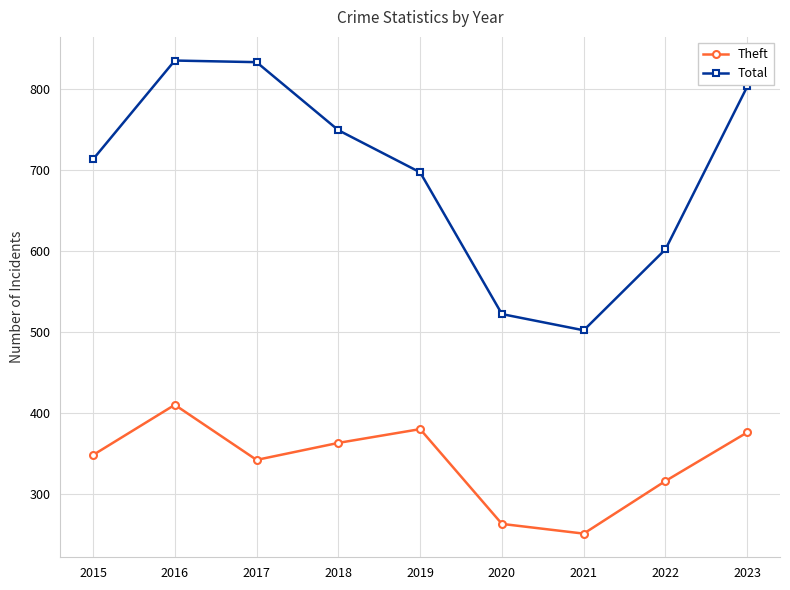

How many data points in Theft are less than 348?

4